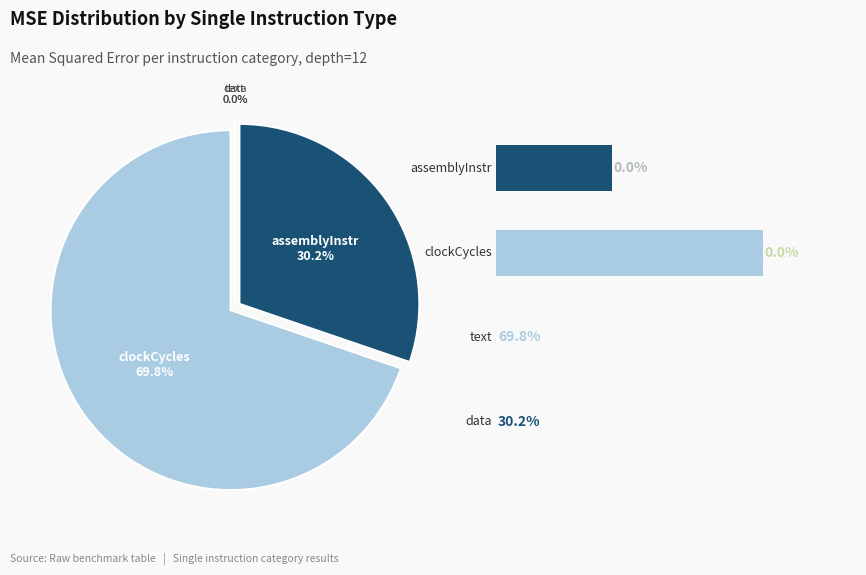

What is the majority slice?

clockCycles